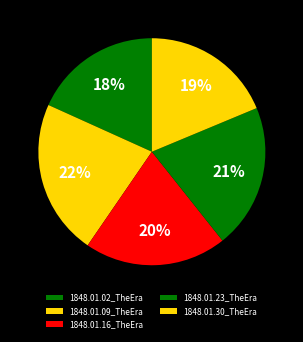

How many segments does this pie chart have?

5